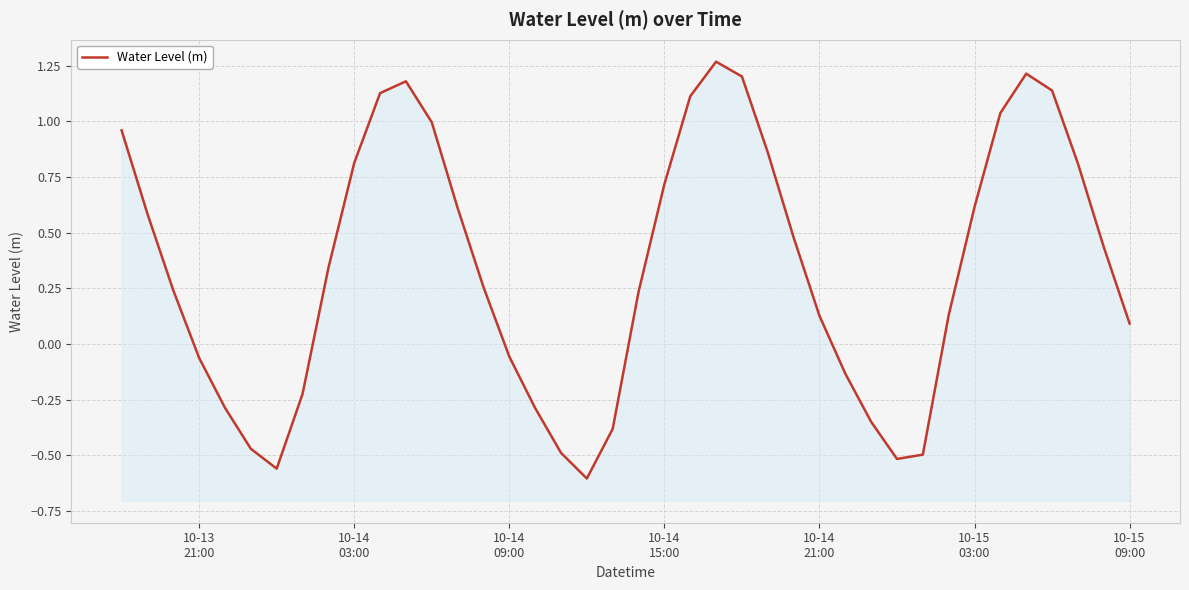

How many data points are above 0?

26